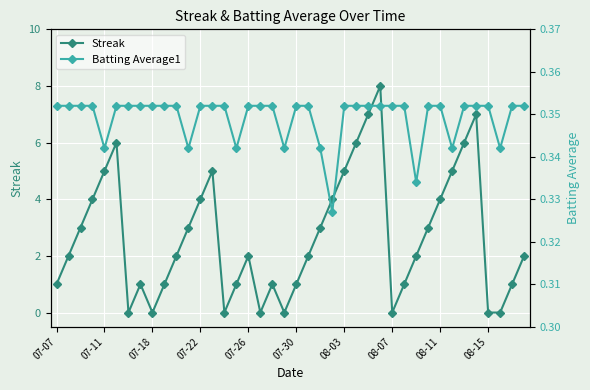

What is the lowest value of the Batting Average1 series?

0.3